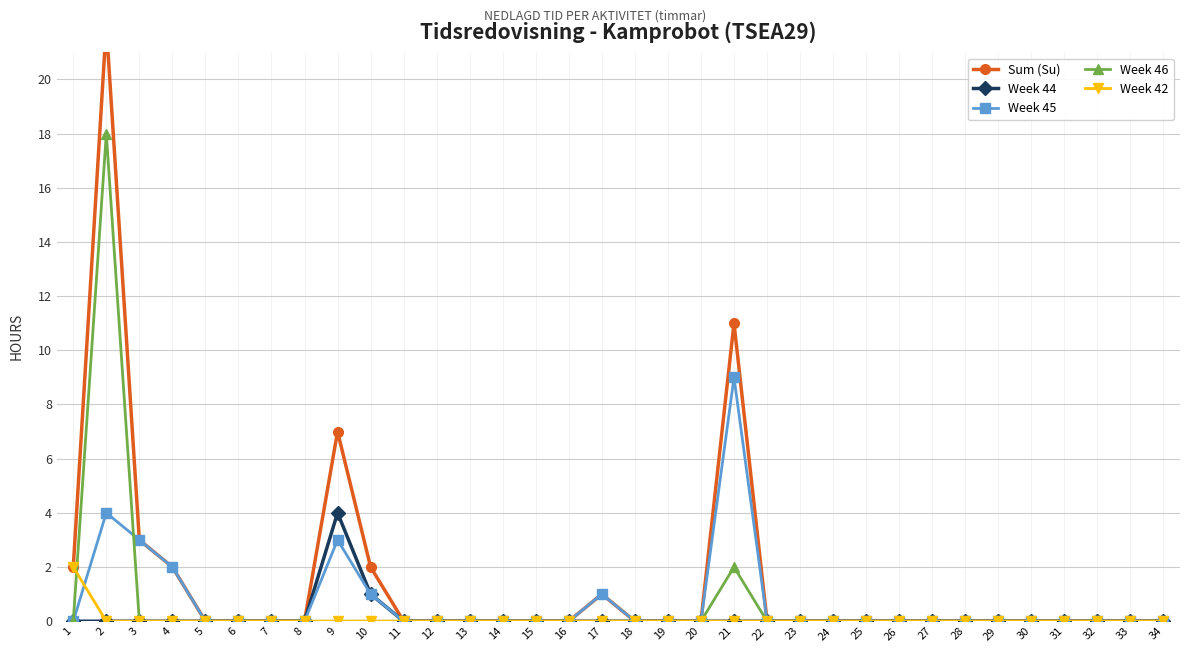

After their last crossing, which series has the higher values: Week 45 or Week 42?

Week 45